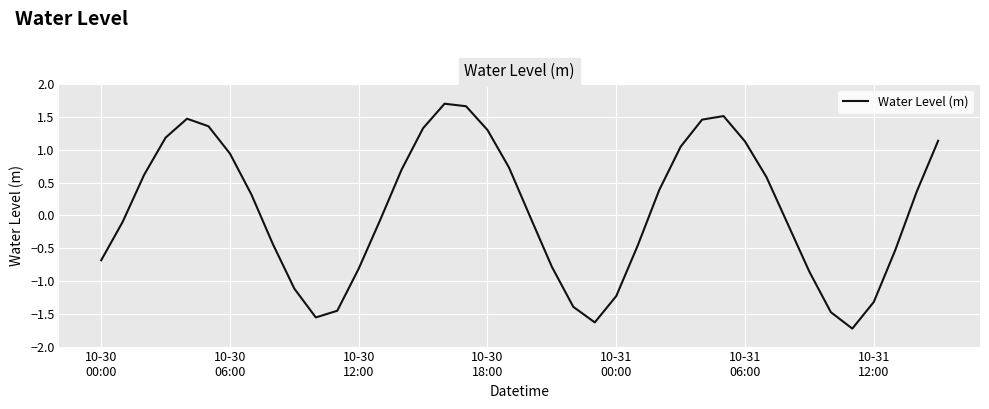

What is the difference between the maximum and second lowest values?

3.3